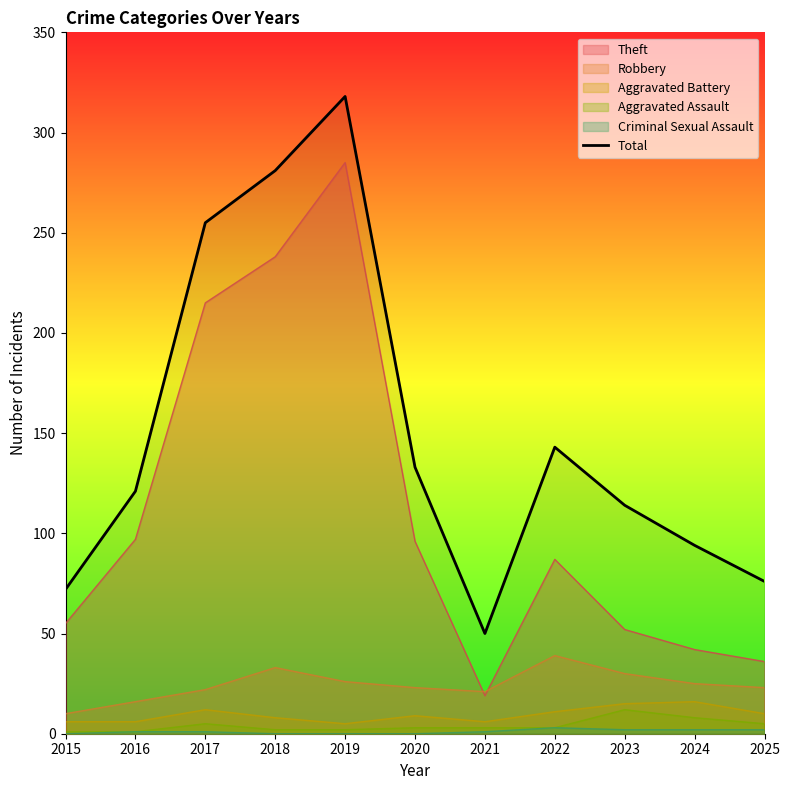

Reading left to right, extract all data points from this chart.

2015=72	2016=121	2017=255	2018=281	2019=318	2020=133	2021=50	2022=143	2023=114	2024=94	2025=76